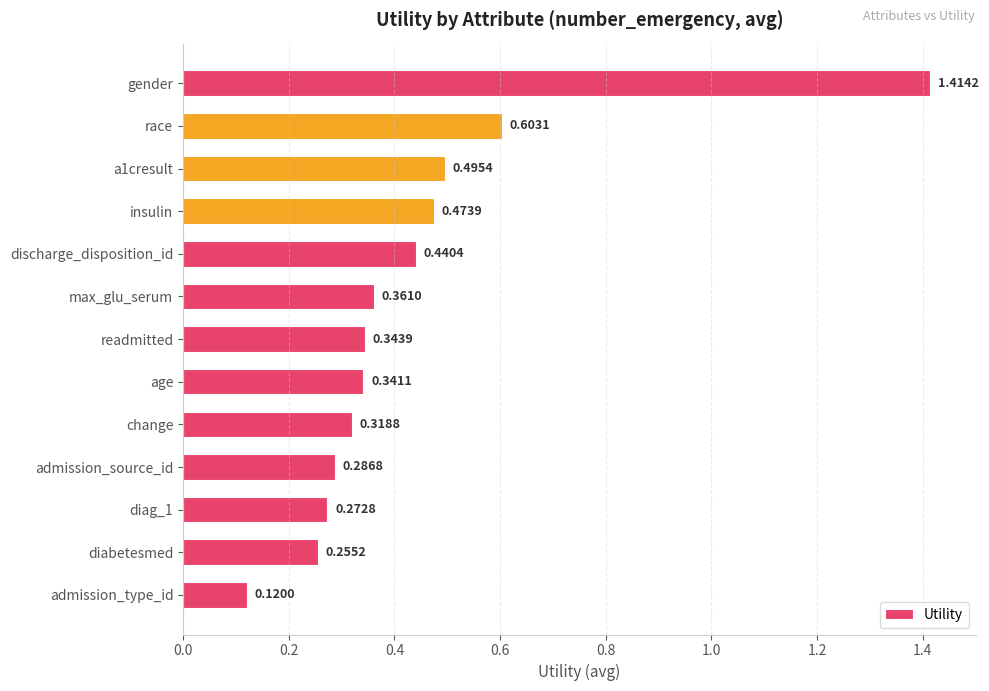

Count the number of categories in the chart.

13